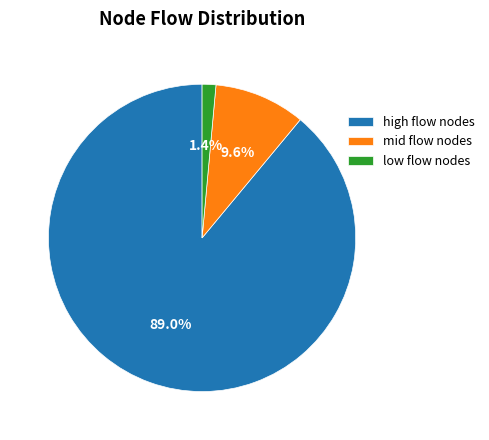

How many slices are in this pie chart?

3